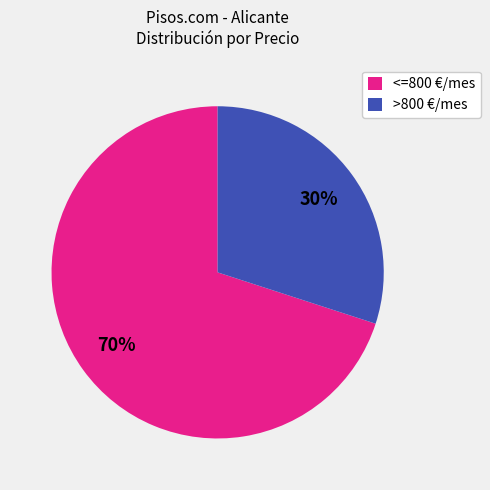

Do >800 €/mes and <=800 €/mes together represent more than half of the pie?

Yes